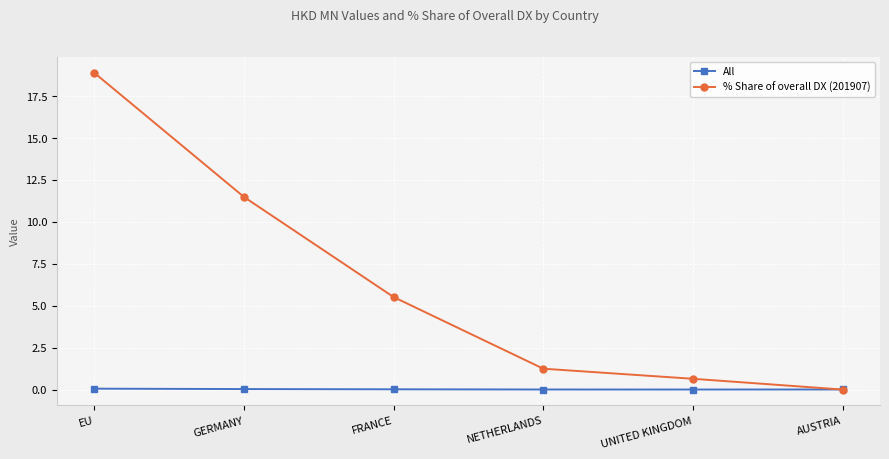

What is the label of the 3rd point from the right?

NETHERLANDS